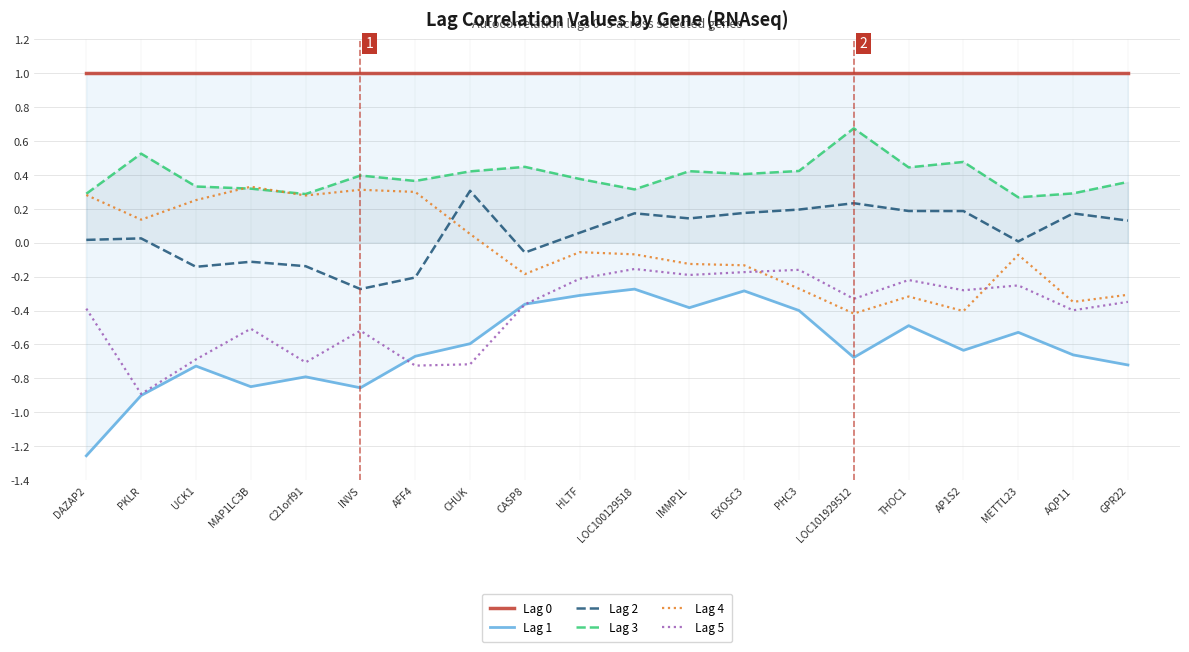

Reading left to right, transcribe all the data shown in this chart.

Lag 0: DAZAP2=1.0	PKLR=1.0	UCK1=1.0	MAP1LC3B=1.0	C21orf91=1.0	INVS=1.0	AFF4=1.0	CHUK=1.0	CASP8=1.0	HLTF=1.0	LOC100129518=1.0	IMMP1L=1.0	EXOSC3=1.0	PHC3=1.0	LOC101929512=1.0	THOC1=1.0	AP1S2=1.0	METTL23=1.0	AQP11=1.0	GPR22=1.0
Lag 1: DAZAP2=-1.3	PKLR=-0.9	UCK1=-0.7	MAP1LC3B=-0.8	C21orf91=-0.8	INVS=-0.9	AFF4=-0.7	CHUK=-0.6	CASP8=-0.4	HLTF=-0.3	LOC100129518=-0.3	IMMP1L=-0.4	EXOSC3=-0.3	PHC3=-0.4	LOC101929512=-0.7	THOC1=-0.5	AP1S2=-0.6	METTL23=-0.5	AQP11=-0.7	GPR22=-0.7
Lag 2: DAZAP2=0.0	PKLR=0.0	UCK1=-0.1	MAP1LC3B=-0.1	C21orf91=-0.1	INVS=-0.3	AFF4=-0.2	CHUK=0.3	CASP8=-0.1	HLTF=0.1	LOC100129518=0.2	IMMP1L=0.1	EXOSC3=0.2	PHC3=0.2	LOC101929512=0.2	THOC1=0.2	AP1S2=0.2	METTL23=0.0	AQP11=0.2	GPR22=0.1
Lag 3: DAZAP2=0.3	PKLR=0.5	UCK1=0.3	MAP1LC3B=0.3	C21orf91=0.3	INVS=0.4	AFF4=0.4	CHUK=0.4	CASP8=0.4	HLTF=0.4	LOC100129518=0.3	IMMP1L=0.4	EXOSC3=0.4	PHC3=0.4	LOC101929512=0.7	THOC1=0.4	AP1S2=0.5	METTL23=0.3	AQP11=0.3	GPR22=0.4
Lag 4: DAZAP2=0.3	PKLR=0.1	UCK1=0.3	MAP1LC3B=0.3	C21orf91=0.3	INVS=0.3	AFF4=0.3	CHUK=0.1	CASP8=-0.2	HLTF=-0.1	LOC100129518=-0.1	IMMP1L=-0.1	EXOSC3=-0.1	PHC3=-0.3	LOC101929512=-0.4	THOC1=-0.3	AP1S2=-0.4	METTL23=-0.1	AQP11=-0.3	GPR22=-0.3
Lag 5: DAZAP2=-0.4	PKLR=-0.9	UCK1=-0.7	MAP1LC3B=-0.5	C21orf91=-0.7	INVS=-0.5	AFF4=-0.7	CHUK=-0.7	CASP8=-0.4	HLTF=-0.2	LOC100129518=-0.2	IMMP1L=-0.2	EXOSC3=-0.2	PHC3=-0.2	LOC101929512=-0.3	THOC1=-0.2	AP1S2=-0.3	METTL23=-0.3	AQP11=-0.4	GPR22=-0.3